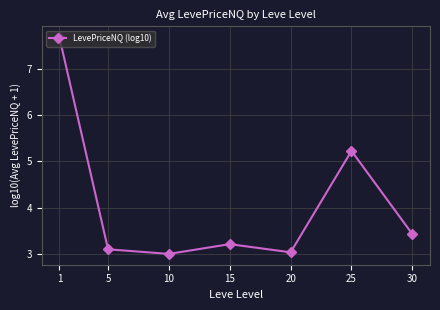

What is the ratio of the value at 10 to the value at 20?

1.0